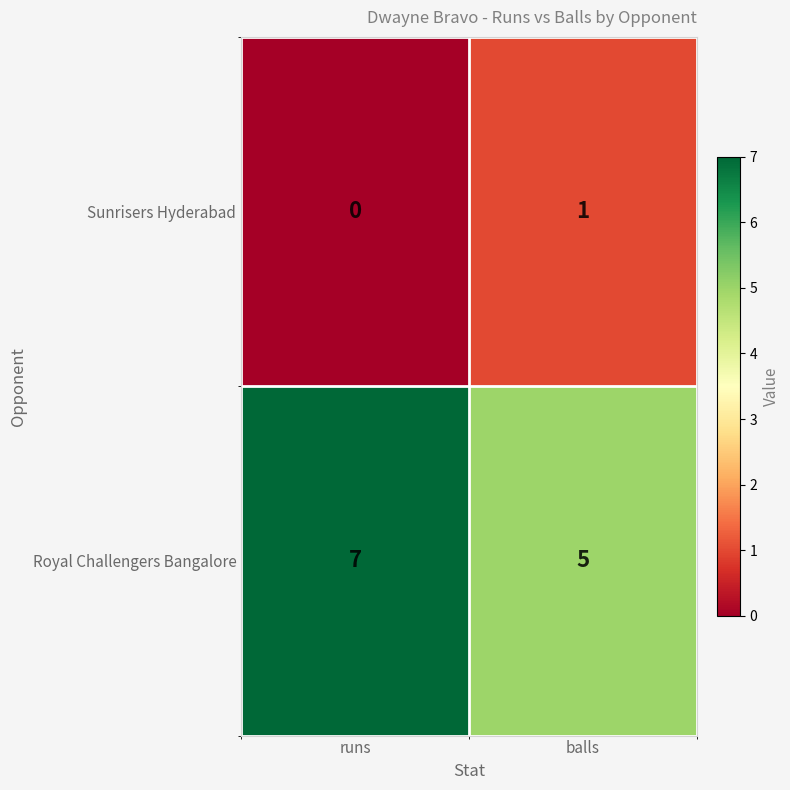

List the labels in order of Royal Challengers Bangalore value, largest first.

runs, balls